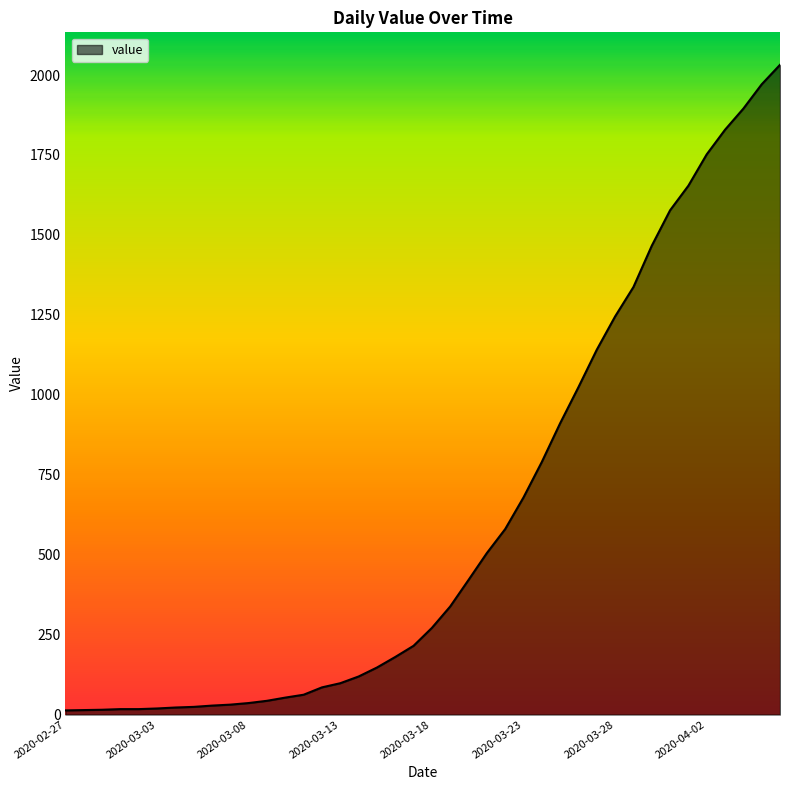

What is the maximum value shown in the chart?

2032